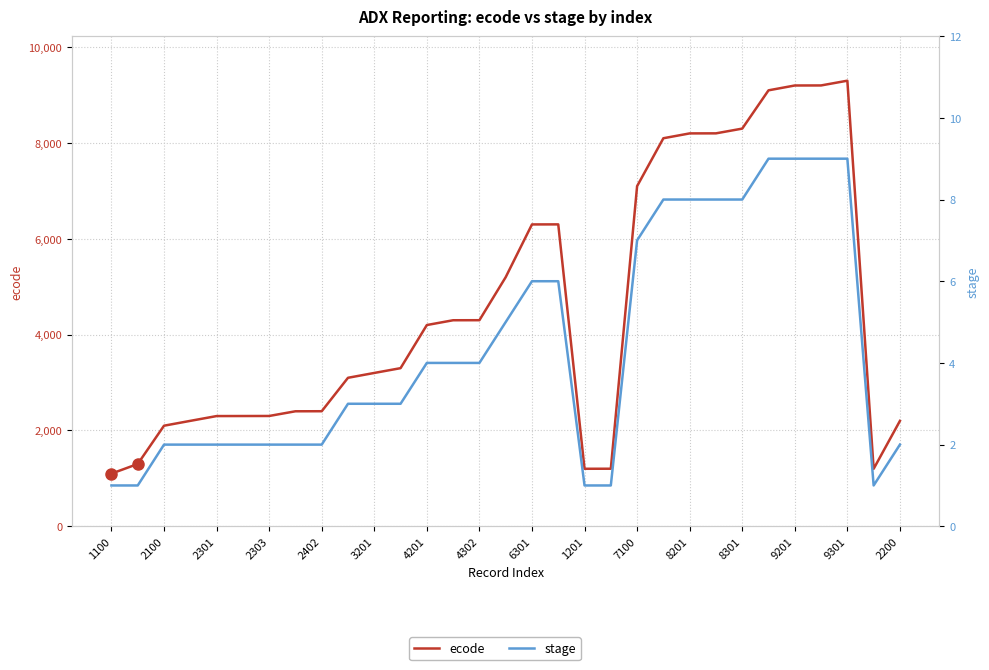

True or false: stage has more than 0 points higher than both neighbors.

False